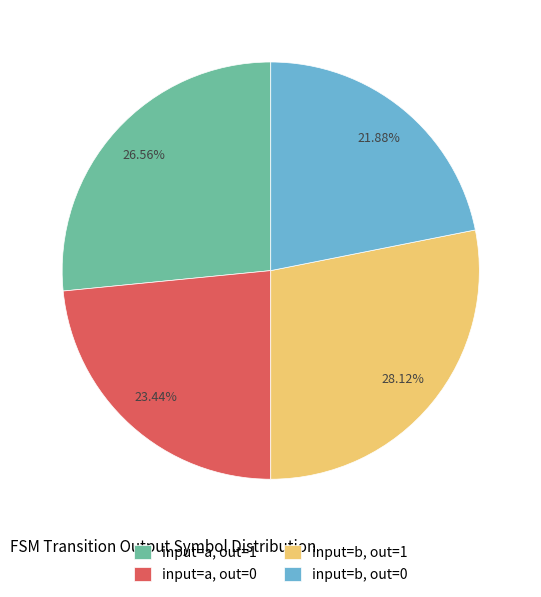

Is there any slice that represents more than half of the pie?

No